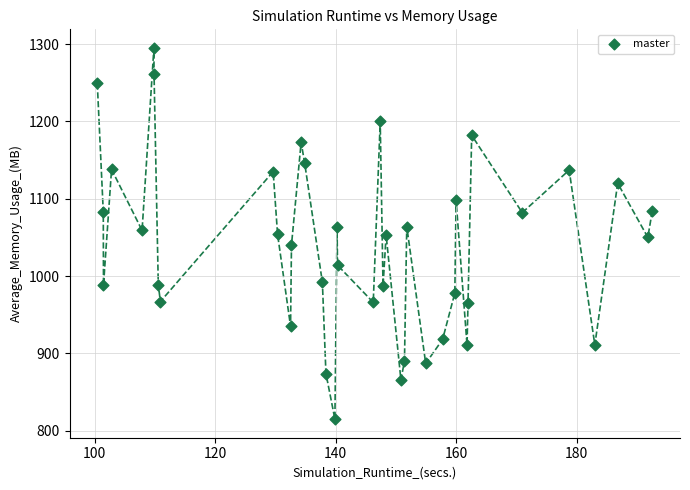

What is the range of Y values (max minus min)?

480